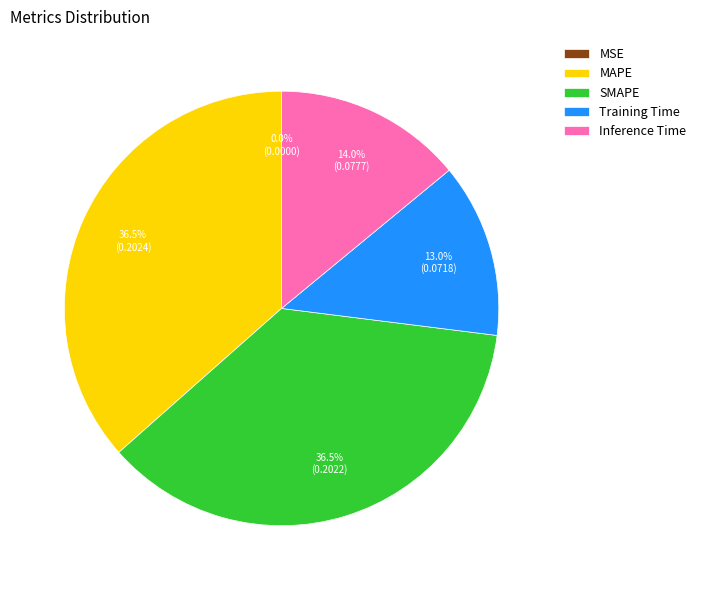

What percentage do Inference Time and SMAPE together represent?

50.5%